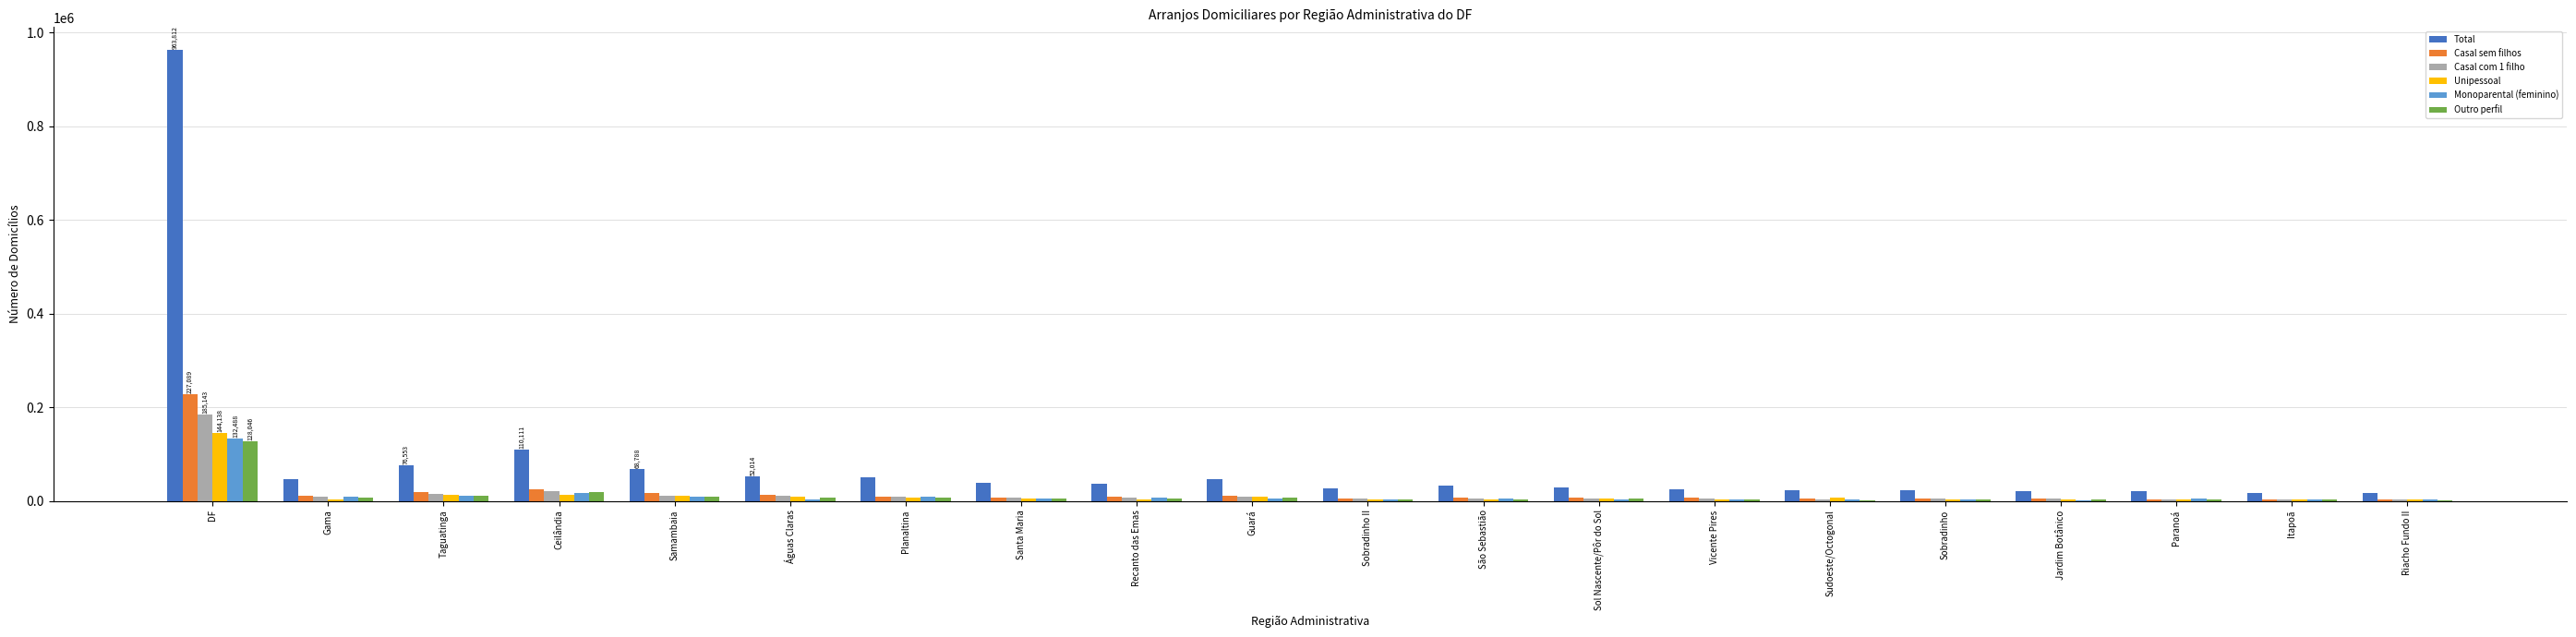

What is the spread (max minus min) of values at Riacho Fundo II?

14837